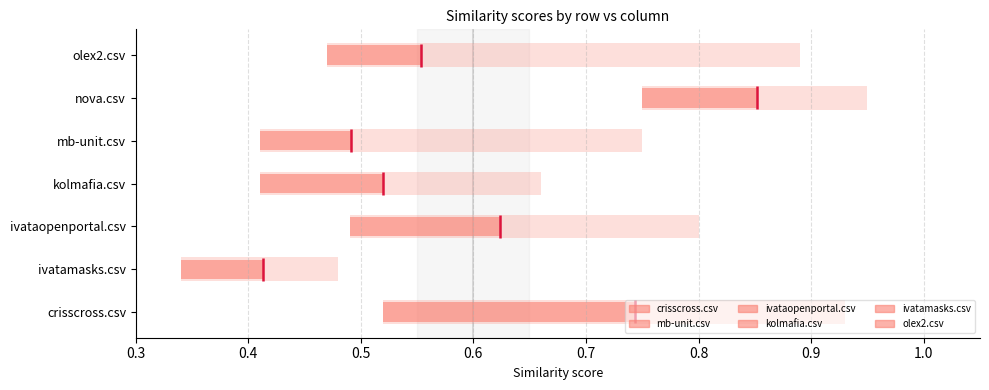

Is the value of crisscross.csv at ivatamasks.csv greater than the value of kolmafia.csv at crisscross.csv?

No